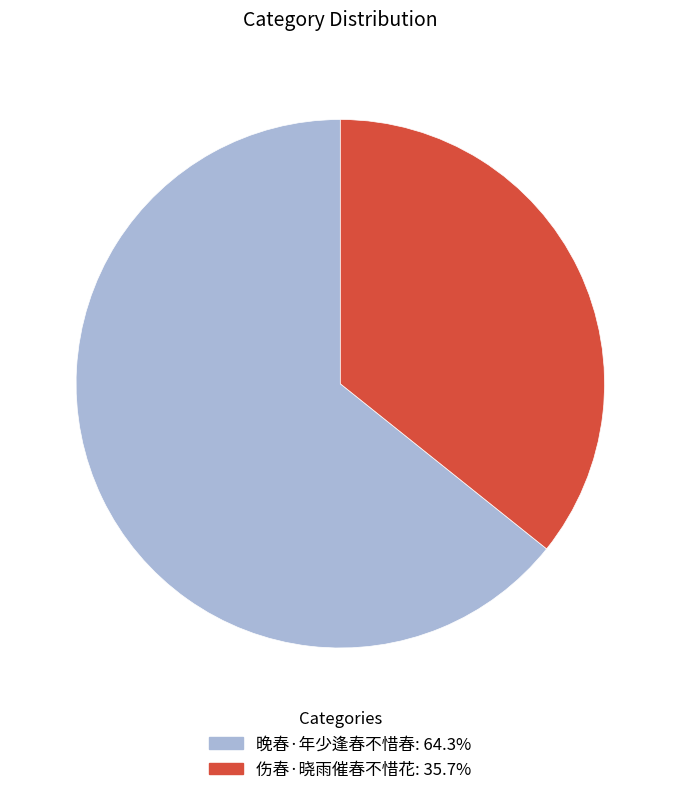

What is the majority slice?

晚春·年少逢春不惜春